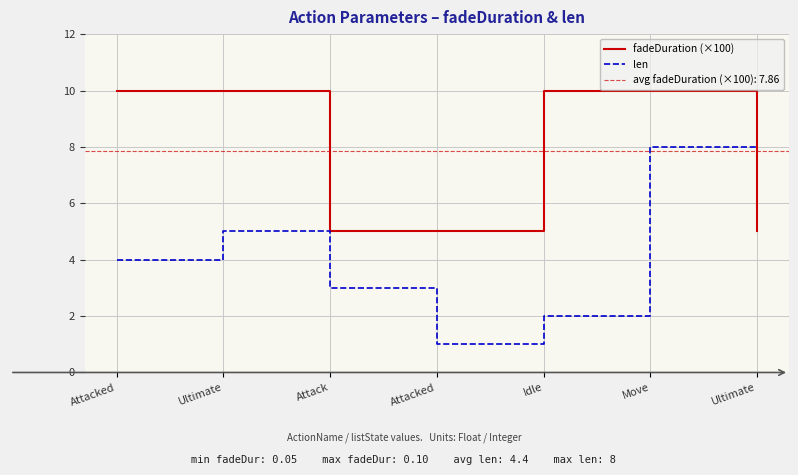

The value of len at Attacked is 2. True or false?

False